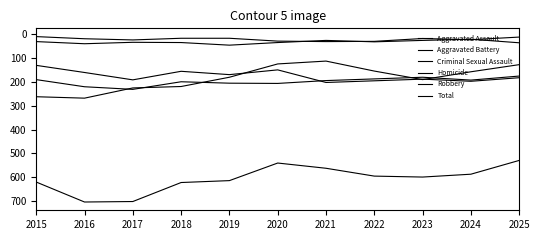

At which category is the sum across all series the highest?

2016